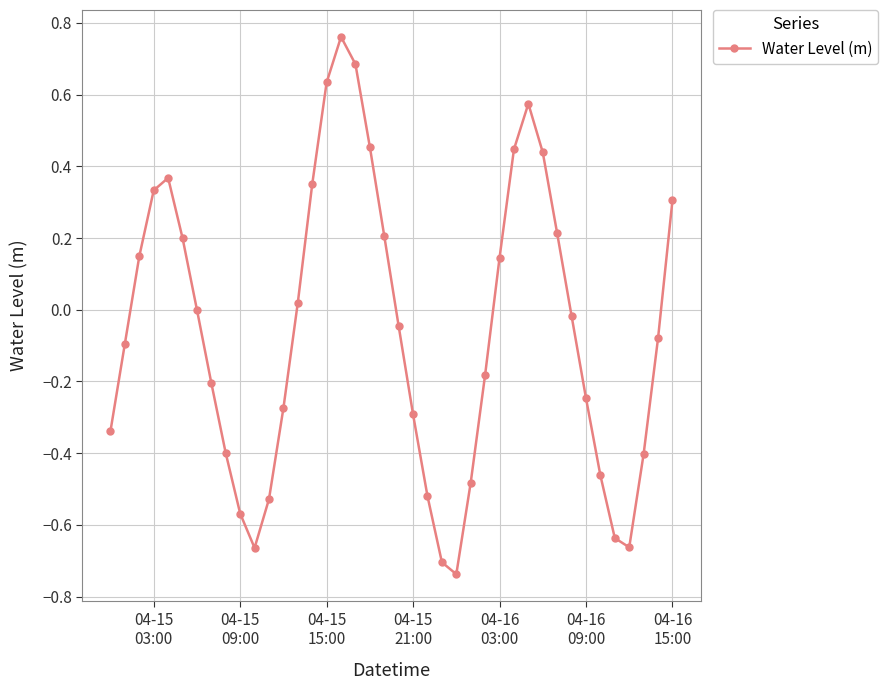

How many points are higher than both their immediate neighbors (excluding endpoints)?

3